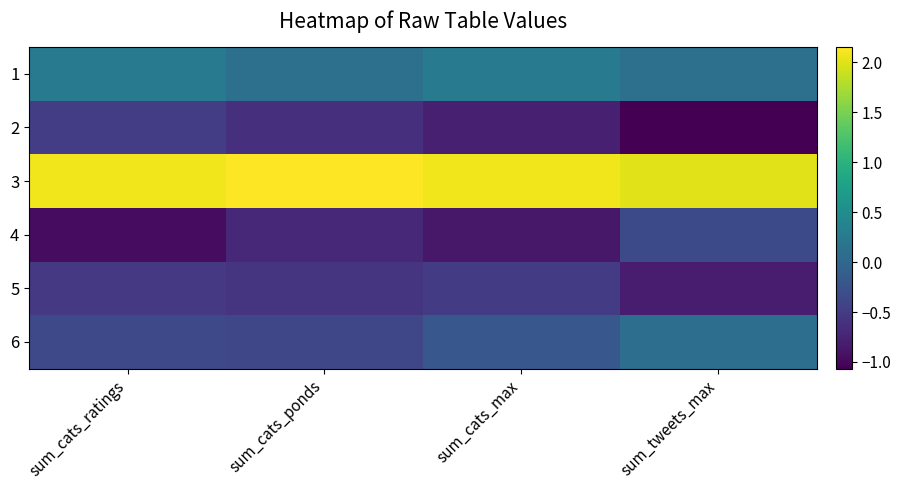

Which category has the highest value across all series?

sum_cats_ponds